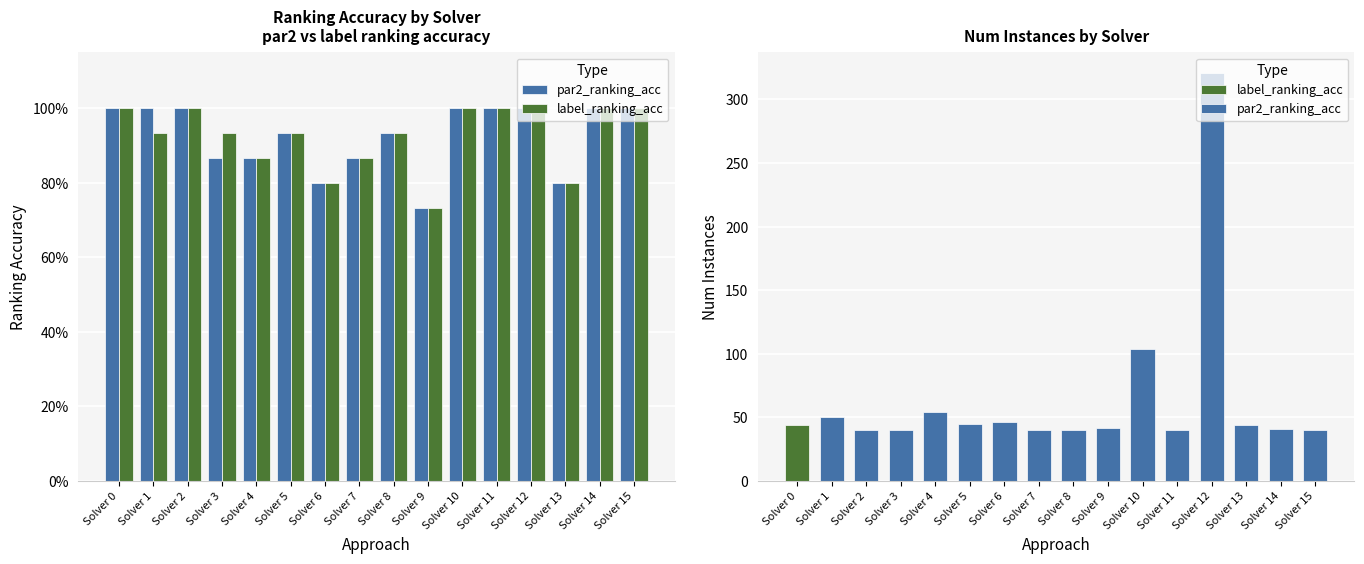

Reading left to right, extract all data points from this chart.

par2_ranking_acc: 1.0	1.0	1.0	0.9	0.9	0.9	0.8	0.9	0.9	0.7	1.0	1.0	1.0	0.8	1.0	1.0
label_ranking_acc: 1.0	0.9	1.0	0.9	0.9	0.9	0.8	0.9	0.9	0.7	1.0	1.0	1.0	0.8	1.0	1.0